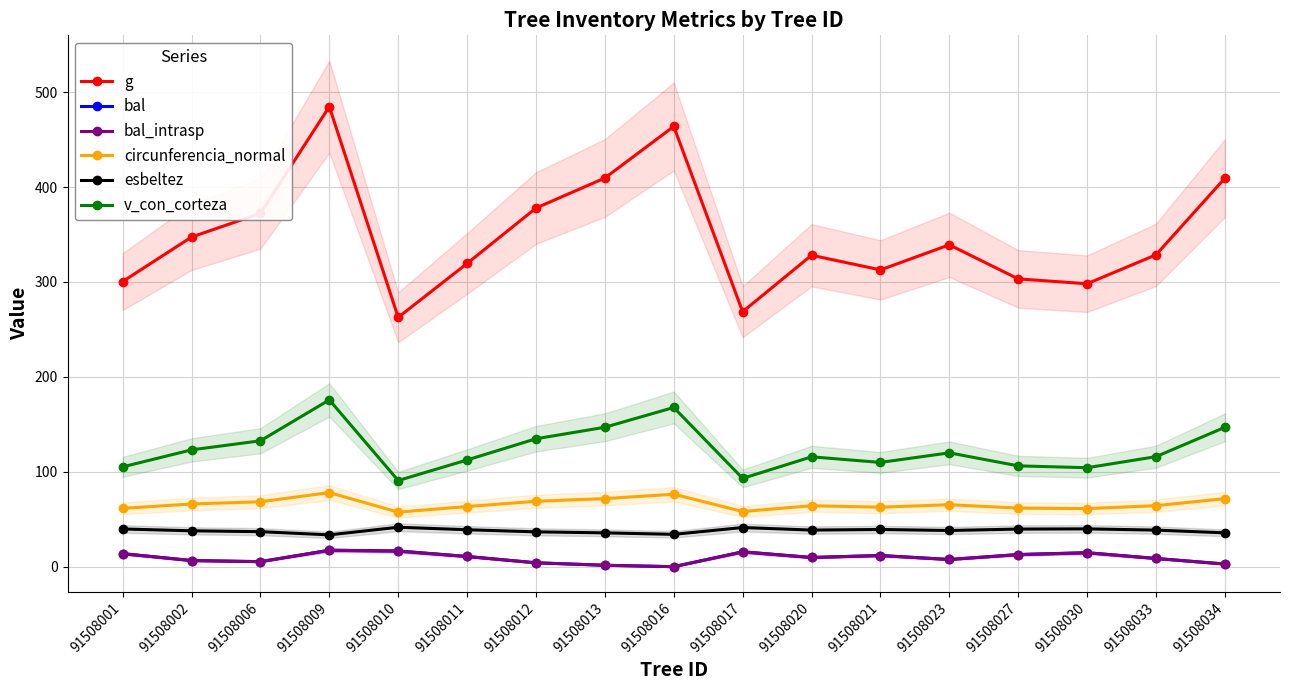

What is the difference between the esbeltez values at 91508009 and 91508020?

5.0